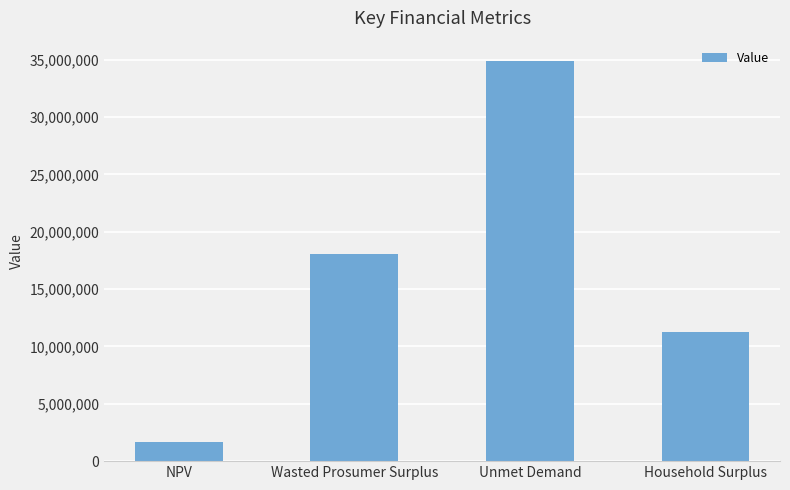

What is the difference between the maximum and minimum values?

33243660.9